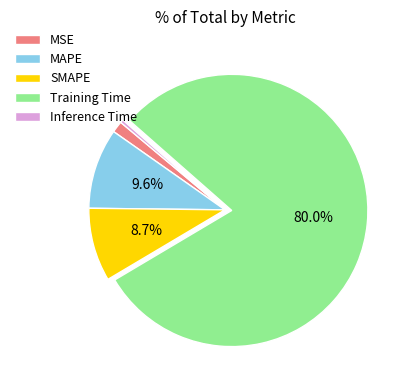

What is the smallest slice in the pie chart?

Inference Time